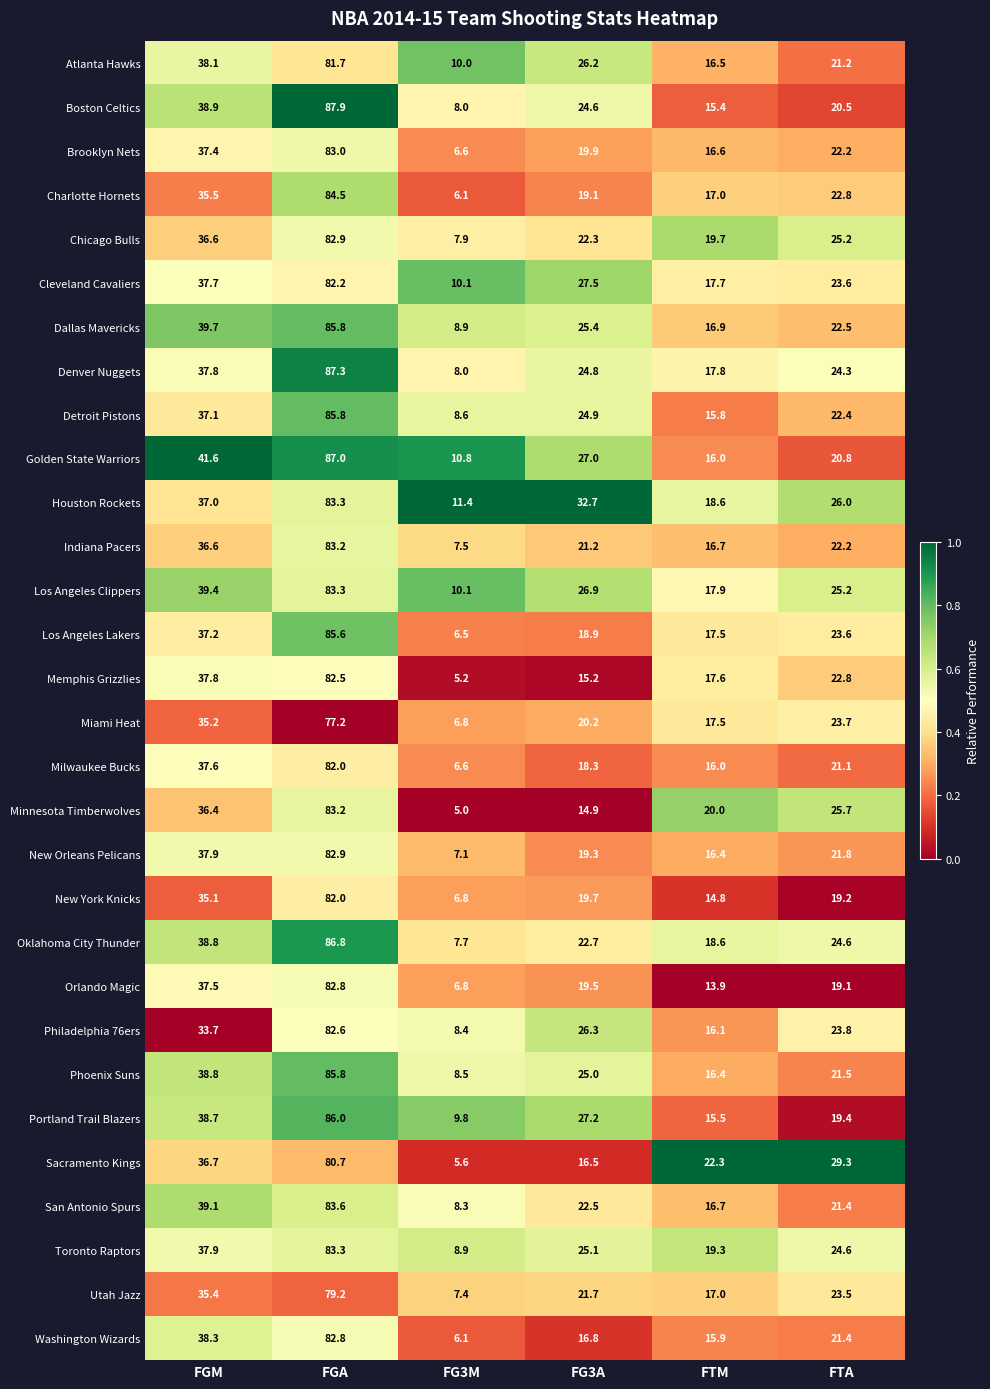

Between FGA and FG3A, which series saw the biggest shift?

Minnesota Timberwolves